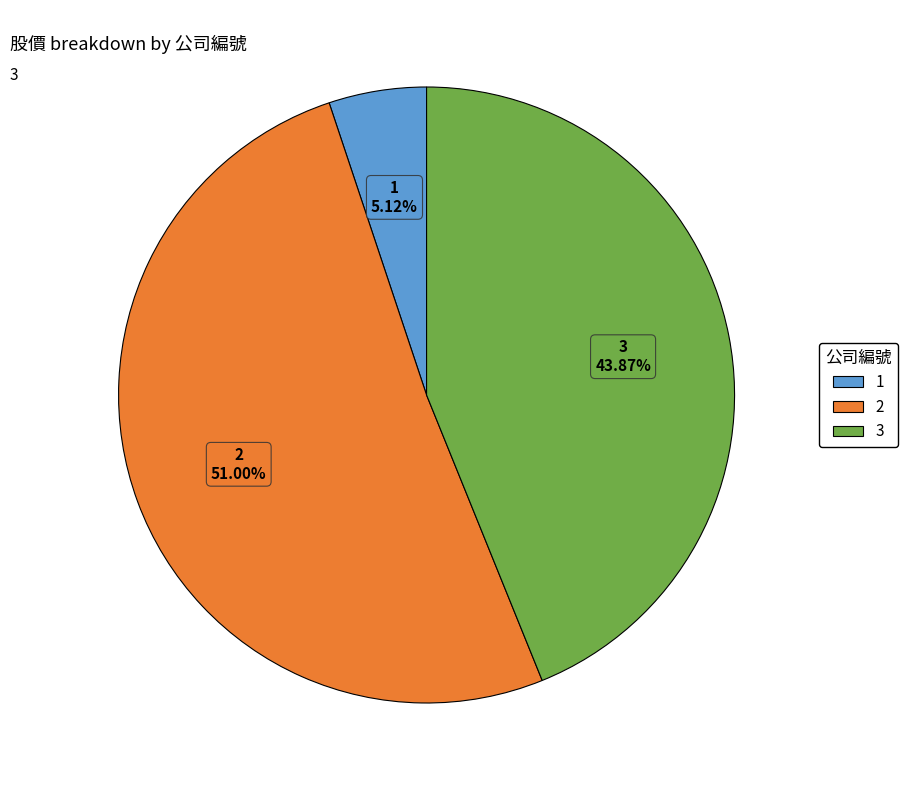

To the nearest percent, what percentage of the pie is 2?

51%